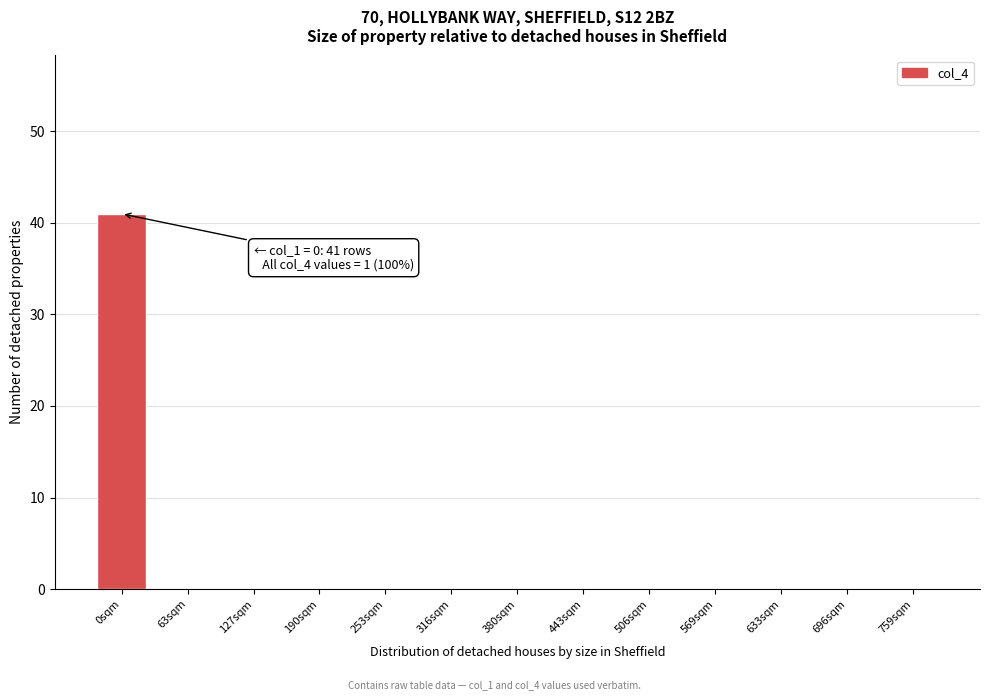

Reading left to right, extract all data points from this chart.

0sqm=41	63sqm=0	127sqm=0	190sqm=0	253sqm=0	316sqm=0	380sqm=0	443sqm=0	506sqm=0	569sqm=0	633sqm=0	696sqm=0	759sqm=0